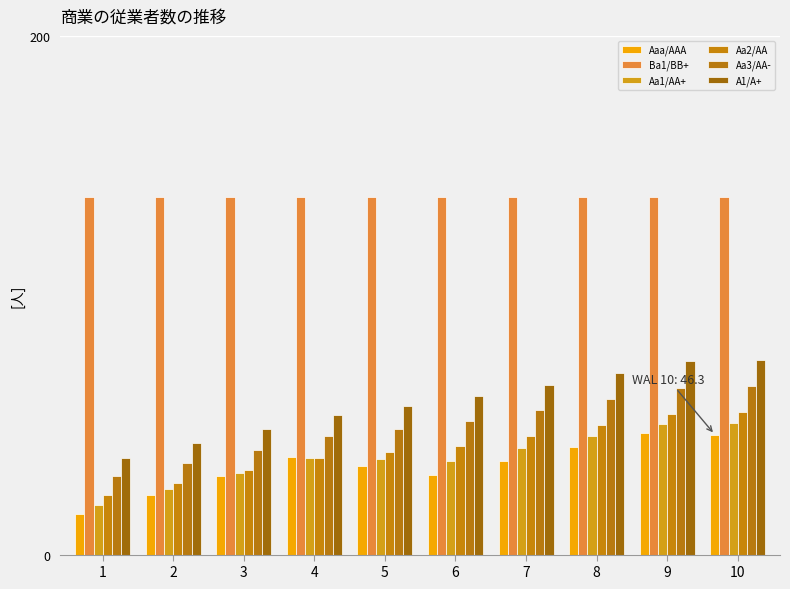

How many values in the Aa2/AA series are below 41?

5